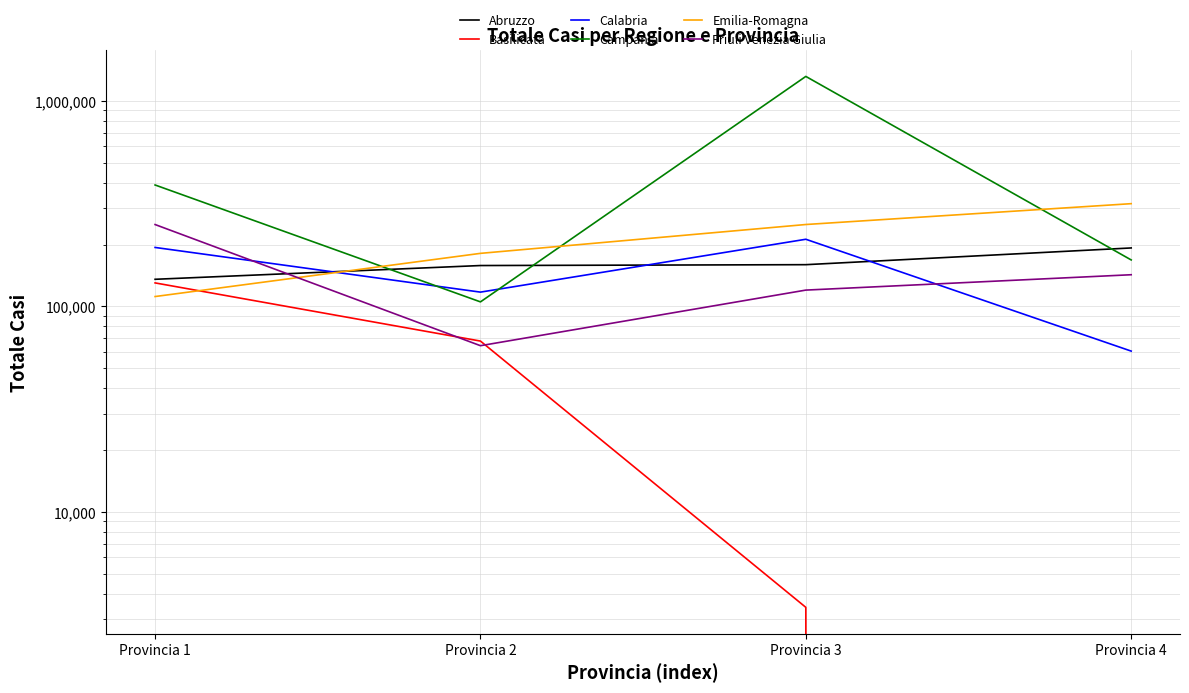

Rank the series at Provincia 2 from highest to lowest value.

Emilia-Romagna, Abruzzo, Calabria, Campania, Basilicata, Friuli Venezia Giulia